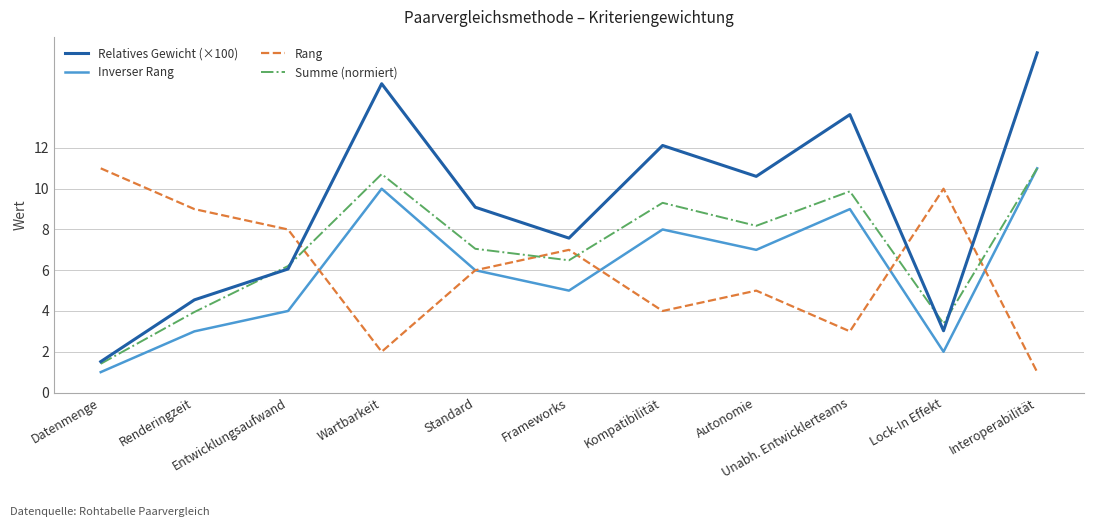

What is the sum of the Inverser Rang values at Renderingzeit and Datenmenge?

4.0